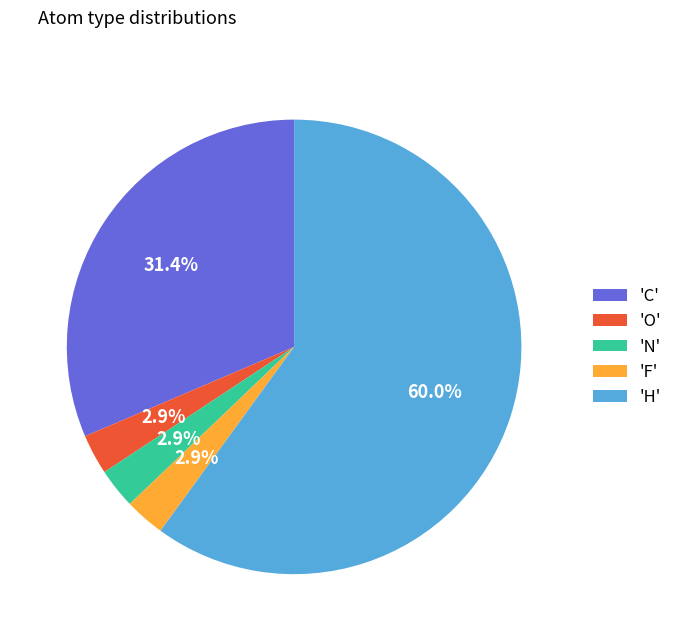

Which slice represents more than half of the pie?

'H'